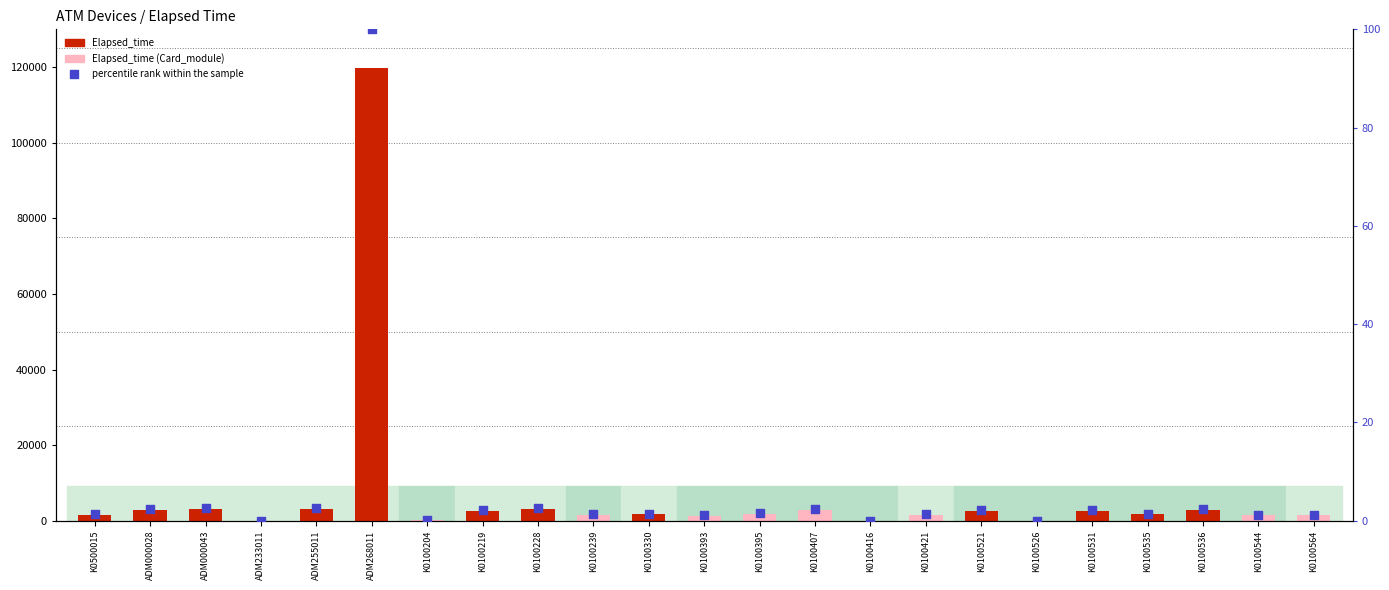

What is the ratio of the value at K0100228 to the value at ADM000043?

1.0